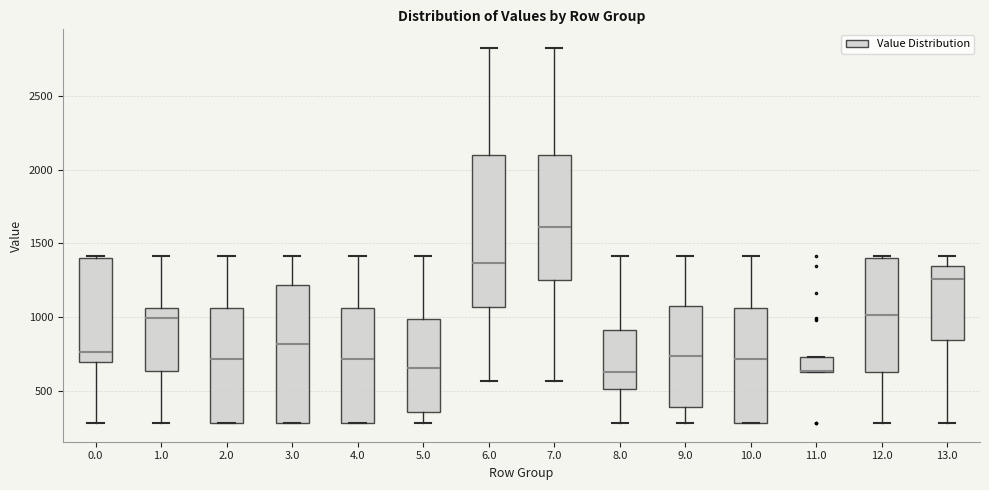

Where does the lower whisker of the box at x = 7.0 end on the y-axis? The values are not printed on the chart, so give them approximately, as read against the axis.

550